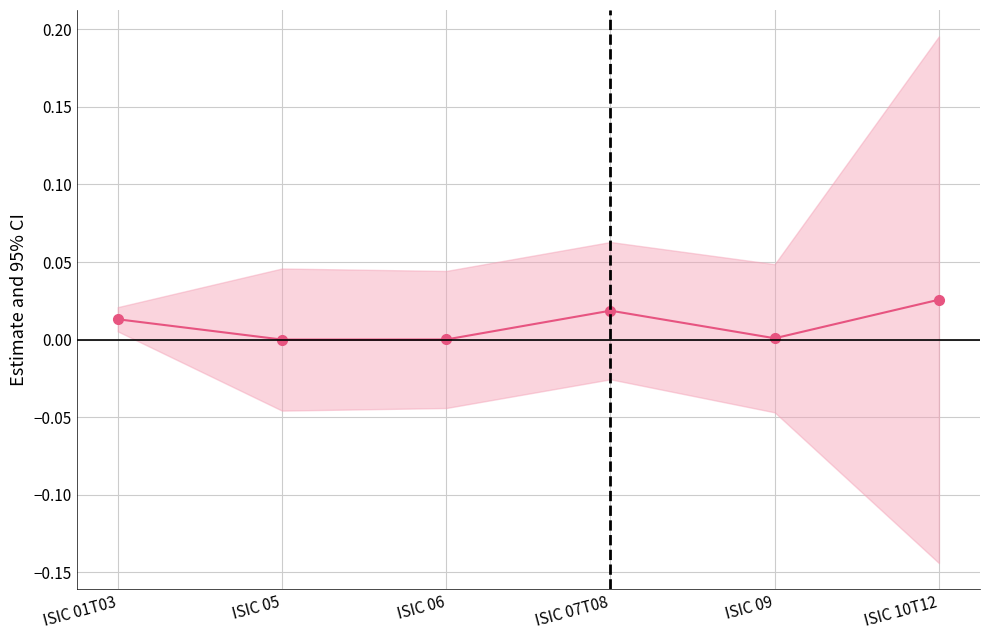

What is the sum of all values?

0.1